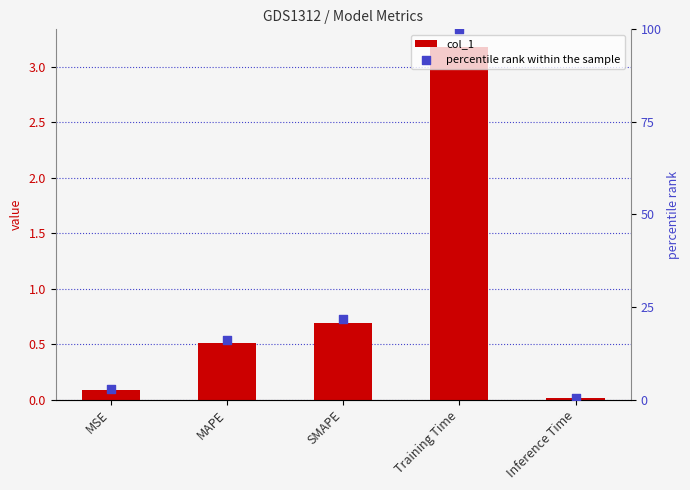

What is the total value across all series at Training Time?

103.2